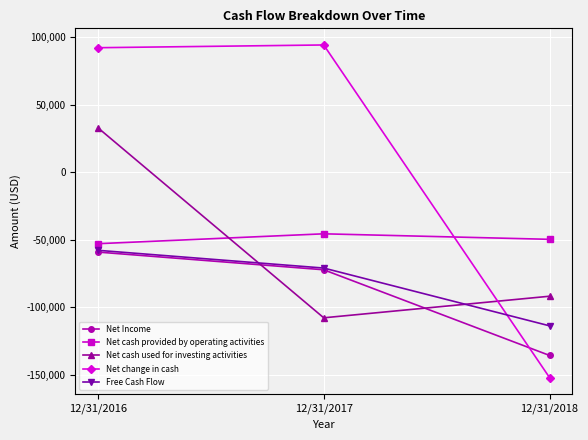

True or false: Net cash provided by operating activities has a value of -52932 at 12/31/2016.

True